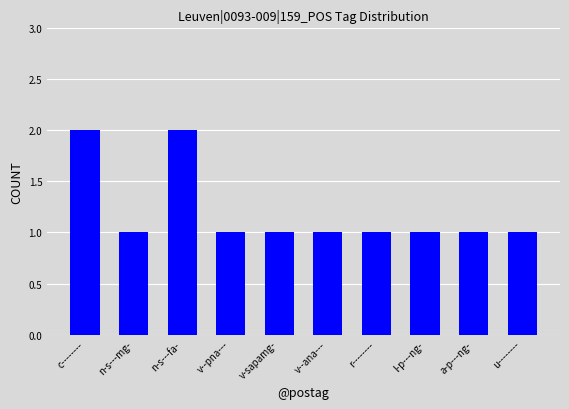

Count the values in the range 1 to 2.

10